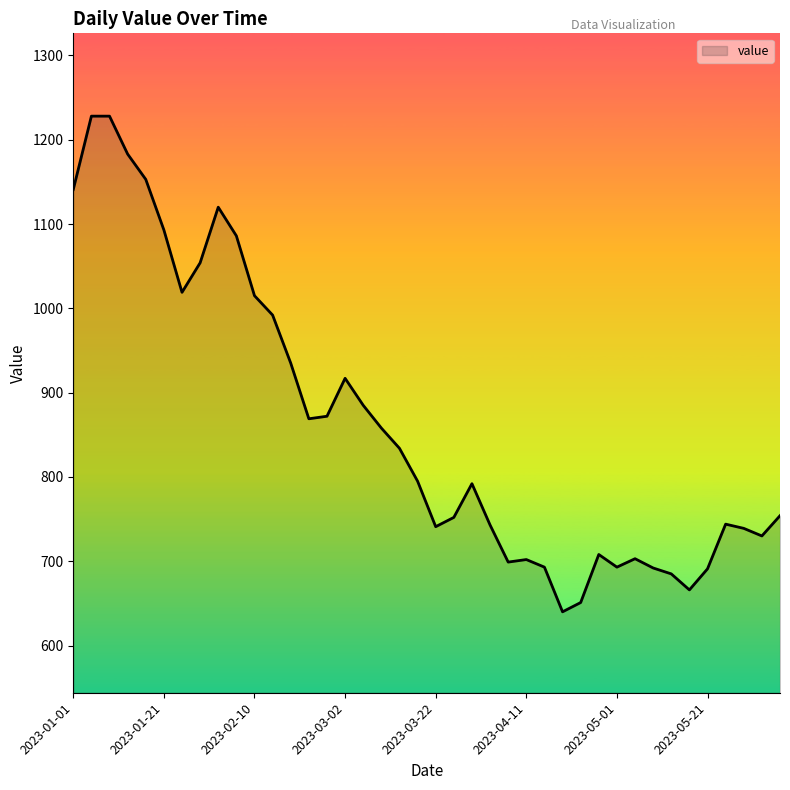

What is the difference between the maximum and minimum values?

588